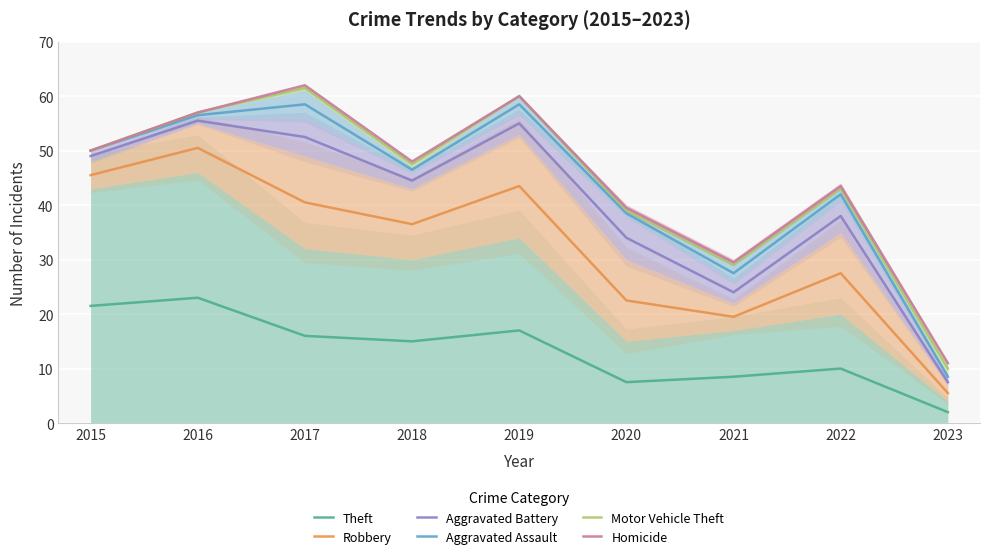

What are all the series names shown in the legend?

Theft, Robbery, Aggravated Battery, Aggravated Assault, Motor Vehicle Theft, Homicide